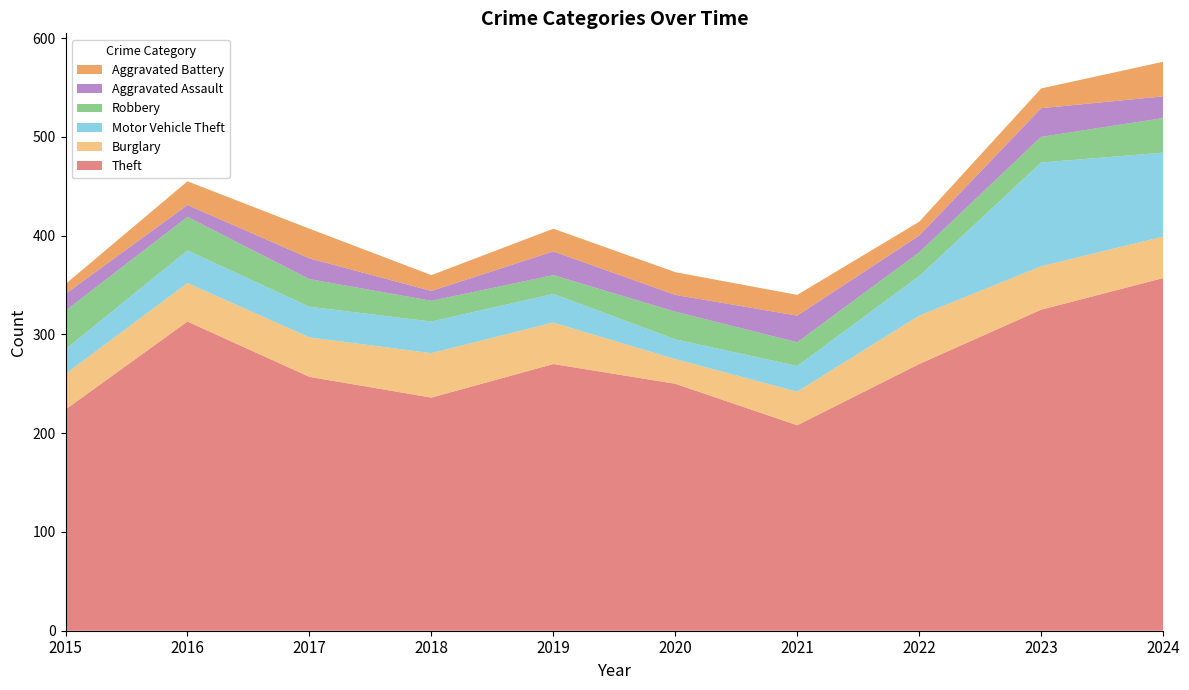

Reading left to right, transcribe all the data shown in this chart.

Theft: 2015=224	2016=313	2017=257	2018=236	2019=270	2020=250	2021=208	2022=270	2023=325	2024=357
Burglary: 2015=36	2016=39	2017=40	2018=45	2019=42	2020=25	2021=34	2022=49	2023=44	2024=42
Motor Vehicle Theft: 2015=25	2016=33	2017=31	2018=32	2019=29	2020=20	2021=26	2022=40	2023=105	2024=85
Robbery: 2015=39	2016=34	2017=28	2018=21	2019=19	2020=28	2021=24	2022=24	2023=26	2024=35
Aggravated Assault: 2015=17	2016=12	2017=21	2018=10	2019=24	2020=17	2021=27	2022=17	2023=29	2024=22
Aggravated Battery: 2015=10	2016=24	2017=30	2018=16	2019=23	2020=23	2021=21	2022=14	2023=20	2024=35